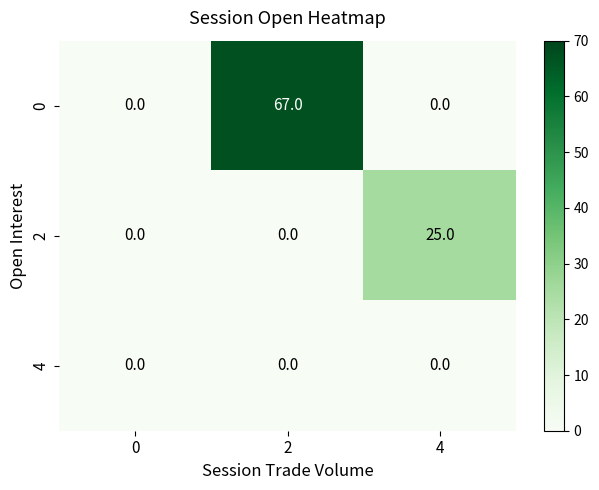

Reading right to left, extract all data points from this chart.

0: 0	67	0
2: 25	0	0
4: 0	0	0